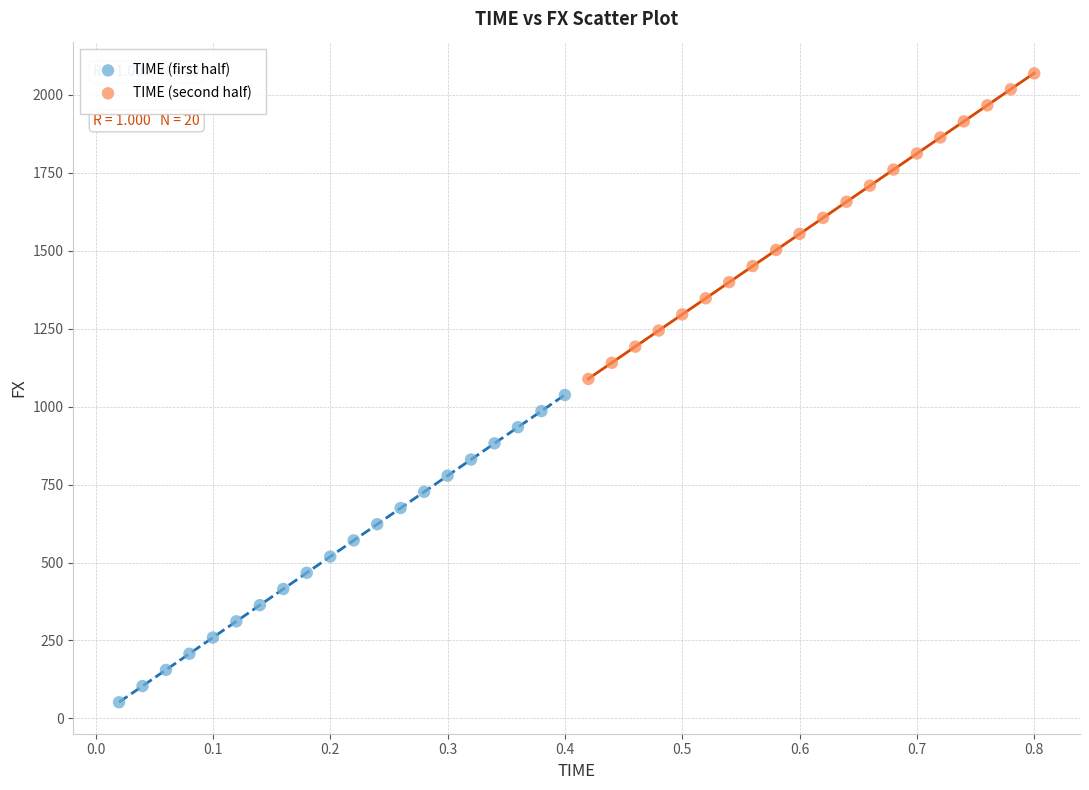

Which series reaches the minimum Y coordinate?

TIME (first half)